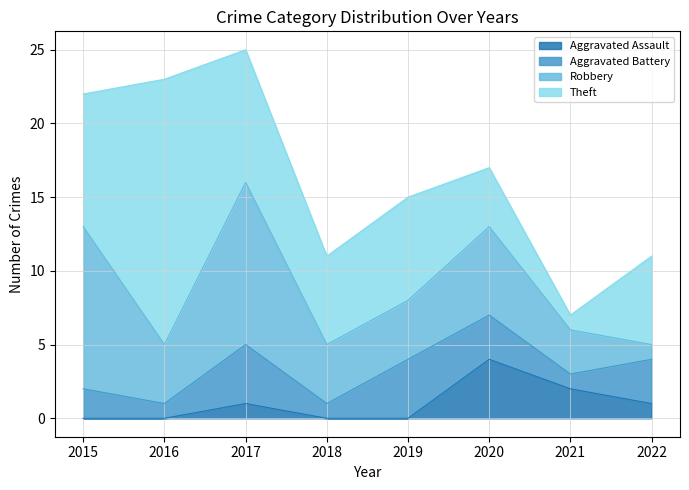

Rank the series by their maximum value, from lowest to highest.

Aggravated Assault, Aggravated Battery, Robbery, Theft